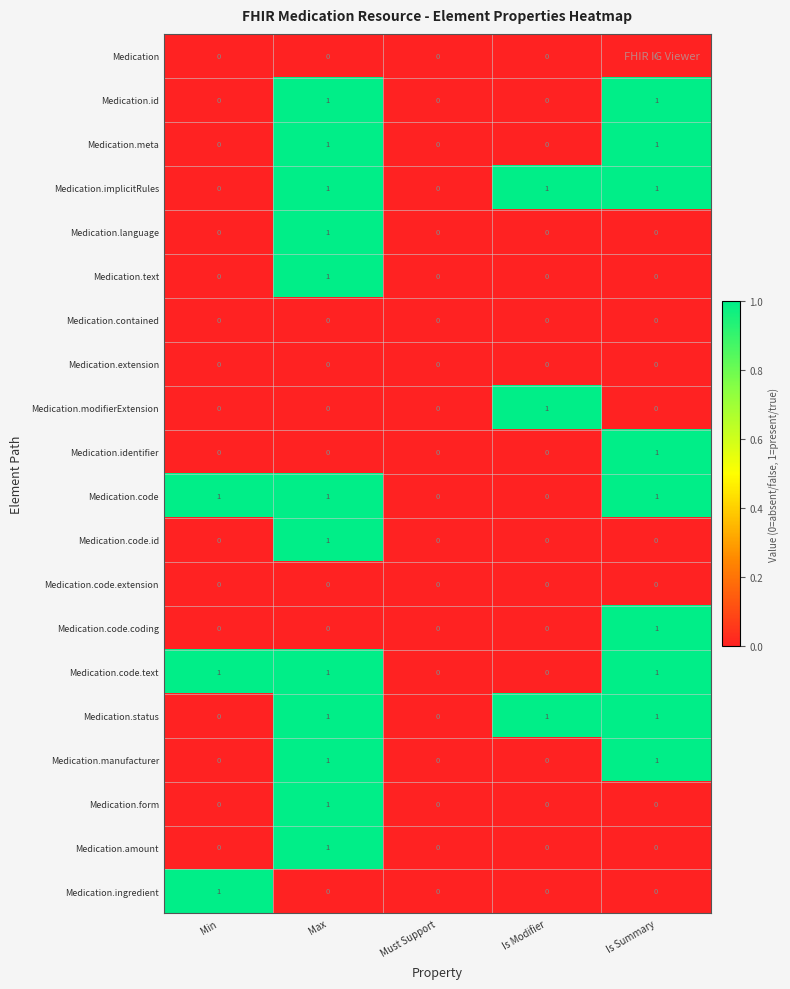

True or false: Medication.id has a value of 1 at Is Summary.

True